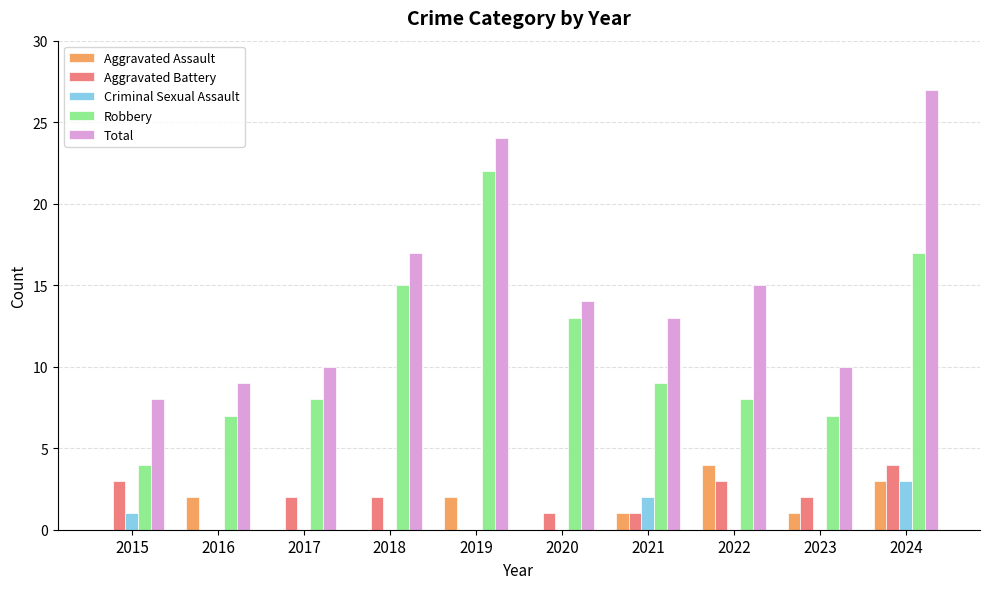

What value does the Total series have at 2020?

14